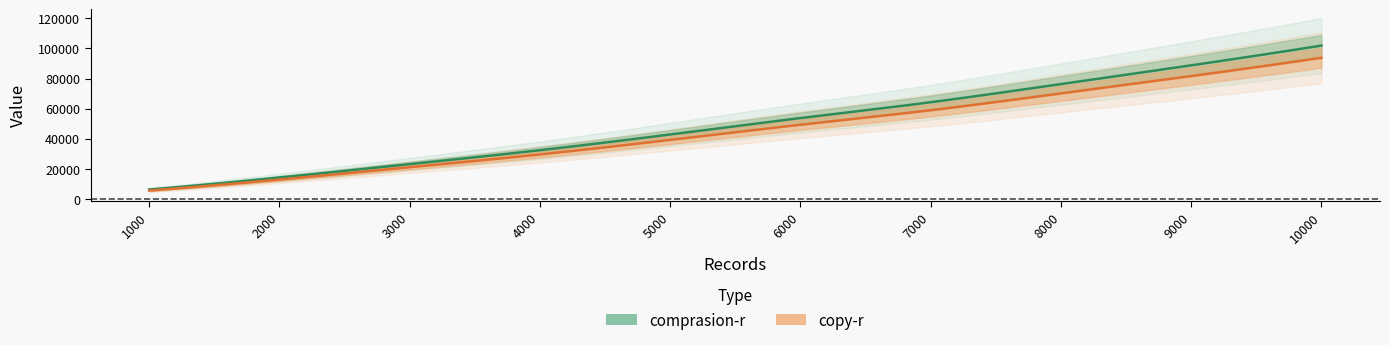

What is the difference between the copy-r values at 7000 and 5000?

19696